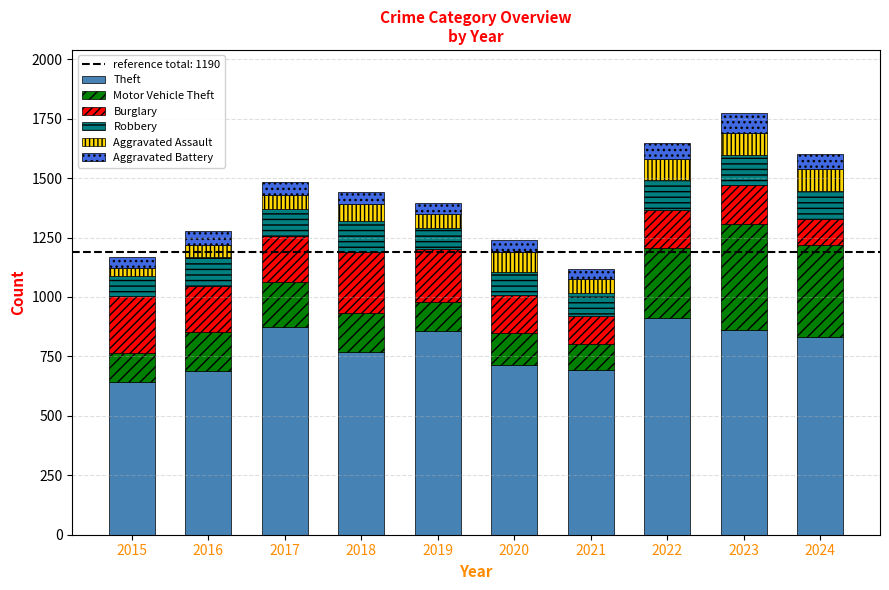

What is the maximum value for Theft?

912